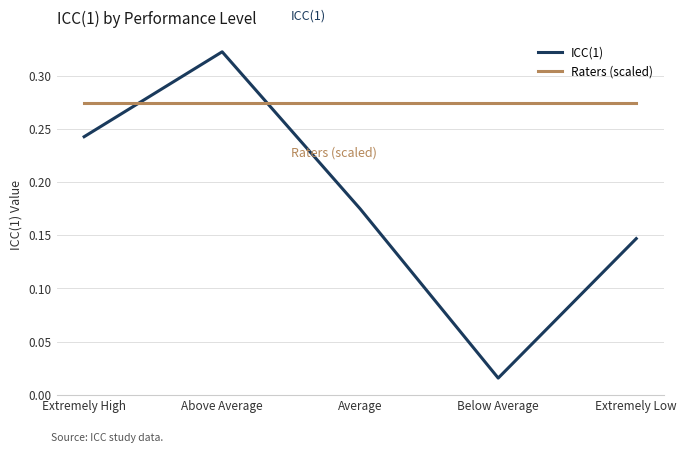

At how many categories does at least one series exceed 0?

5